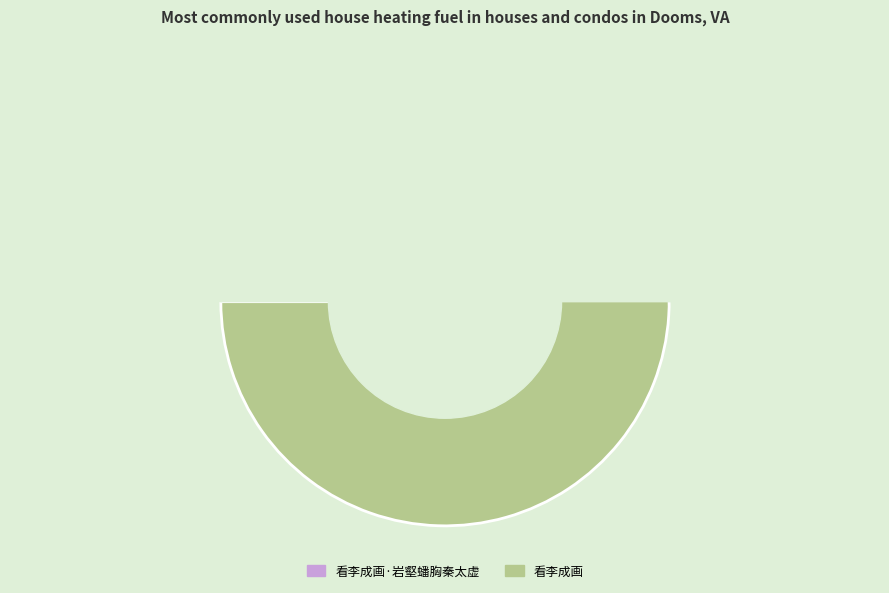

Rank the categories by value from lowest to highest.

看李成画·岩壑蟠胸秦太虚, 看李成画